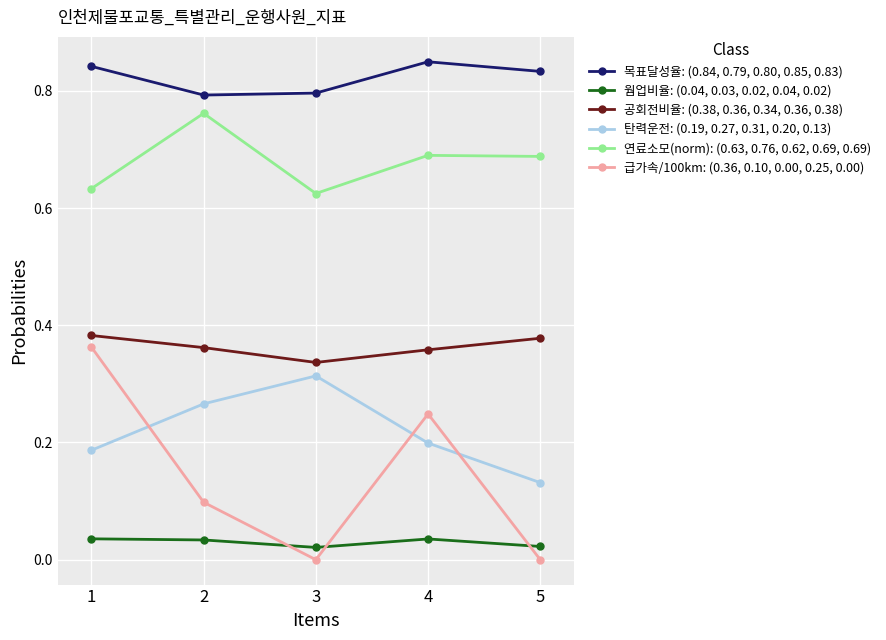

In 급가속/100km: (0.36, 0.10, 0.00, 0.25, 0.00), how many points are lower than both neighbors (excluding endpoints)?

1